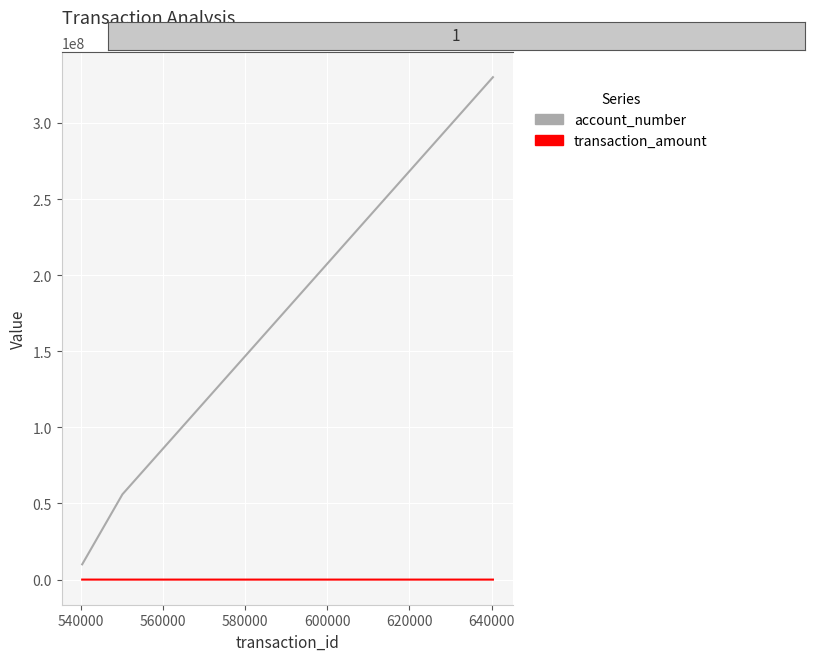

Rank the series by their average value, from lowest to highest.

transaction_amount, account_number